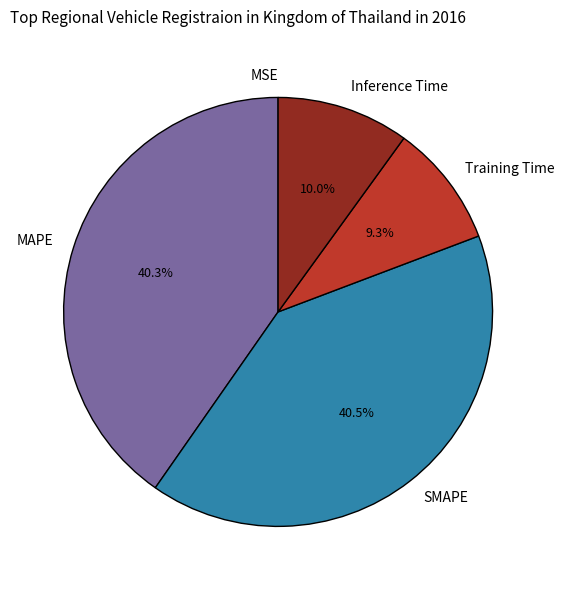

To the nearest percent, what percentage of the pie is Training Time?

9%